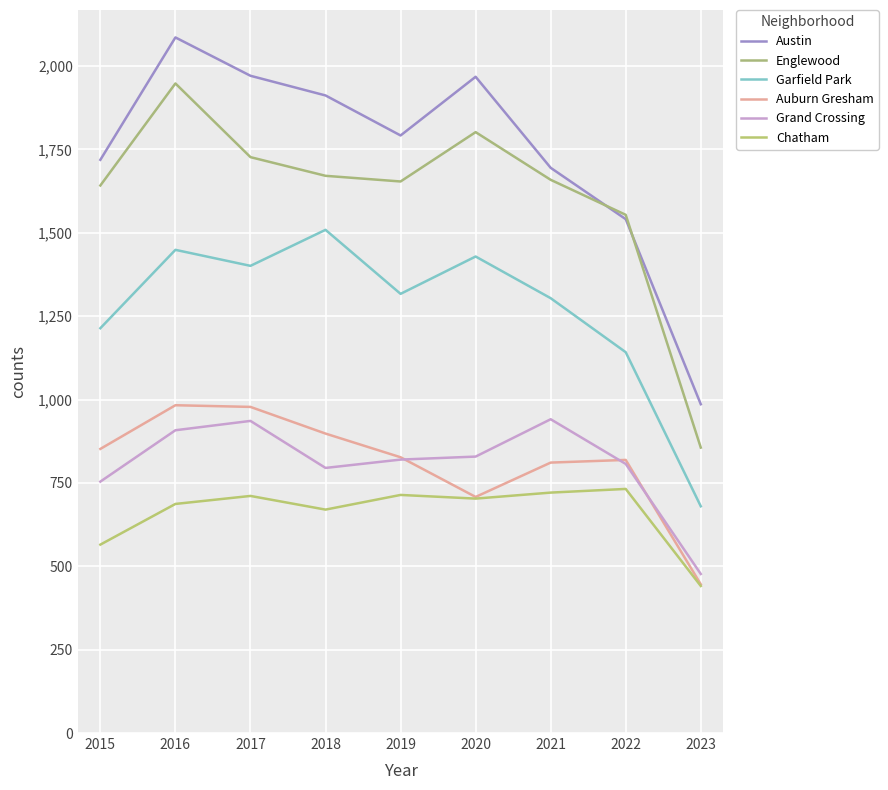

What is the difference between the second highest and minimum values in the Grand Crossing series?

459